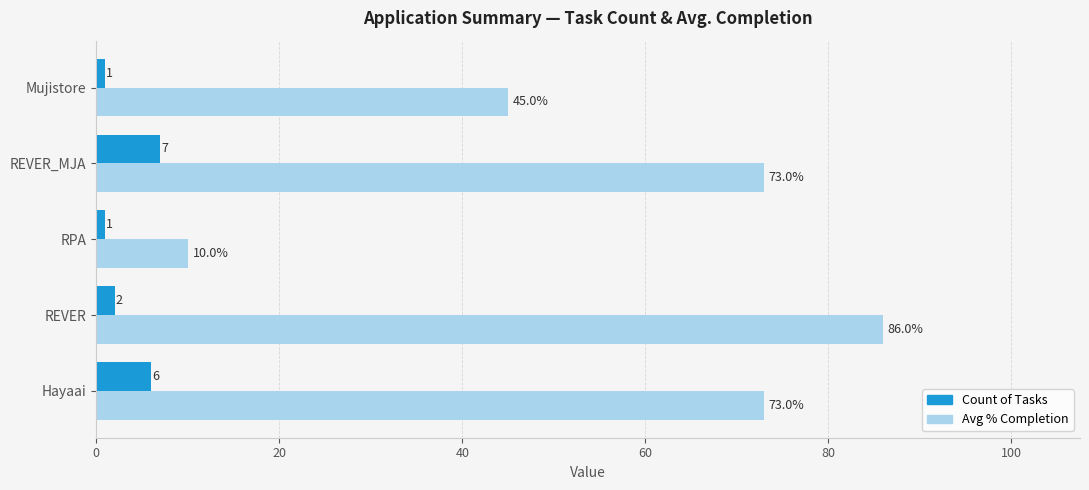

Which series has the widest spread of values?

Avg % Completion